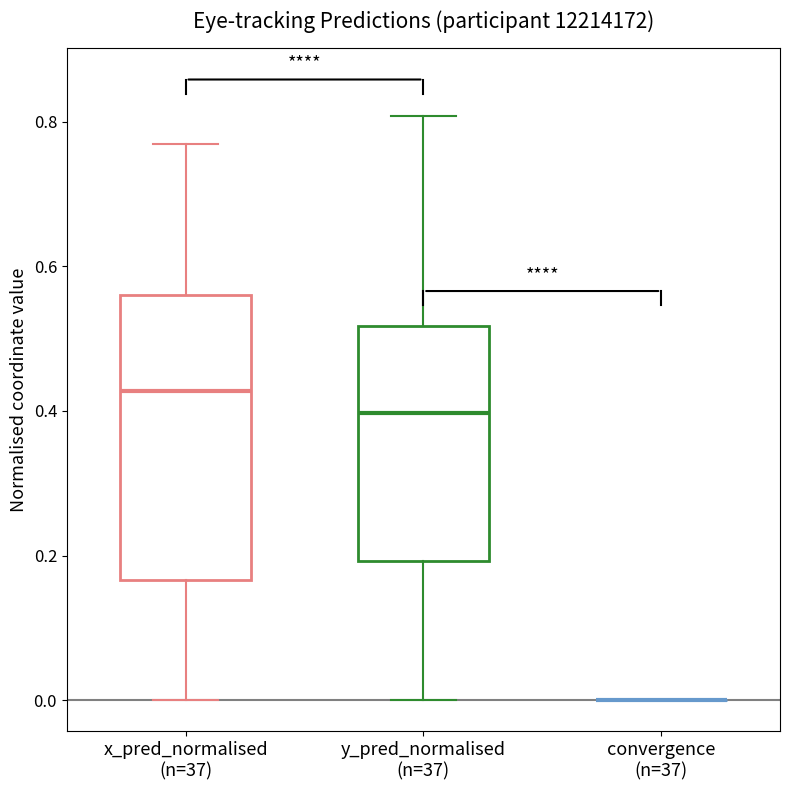

Reading left to right, transcribe this box plot: for each box, give where its median line is, the range the box spans, and where its two whiskers end, as read against the y-axis. The values are not printed on the chart, so give them approximately, as read against the axis.

x_pred_normalised (n=37): median 0.42, box 0.16 to 0.56, whiskers 0.00 to 0.76
y_pred_normalised (n=37): median 0.40, box 0.20 to 0.52, whiskers 0.00 to 0.80
convergence (n=37): box collapsed to a line at 0.00, whiskers 0.00 to 0.00